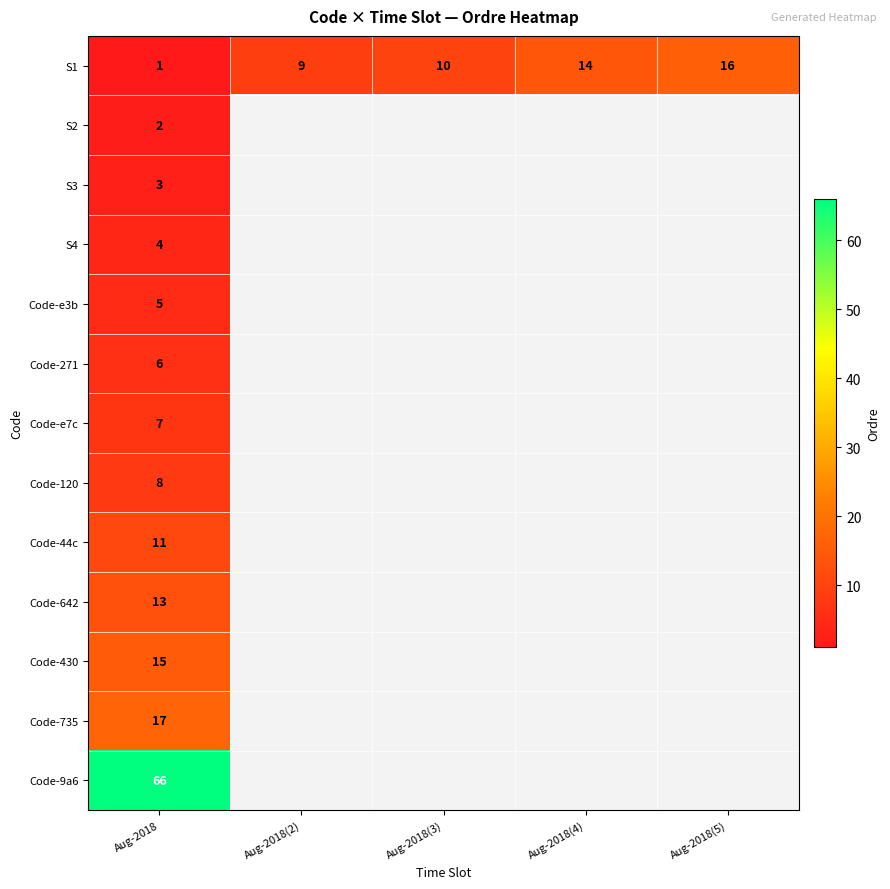

Which category has the lowest value in the S1 series?

Aug-2018